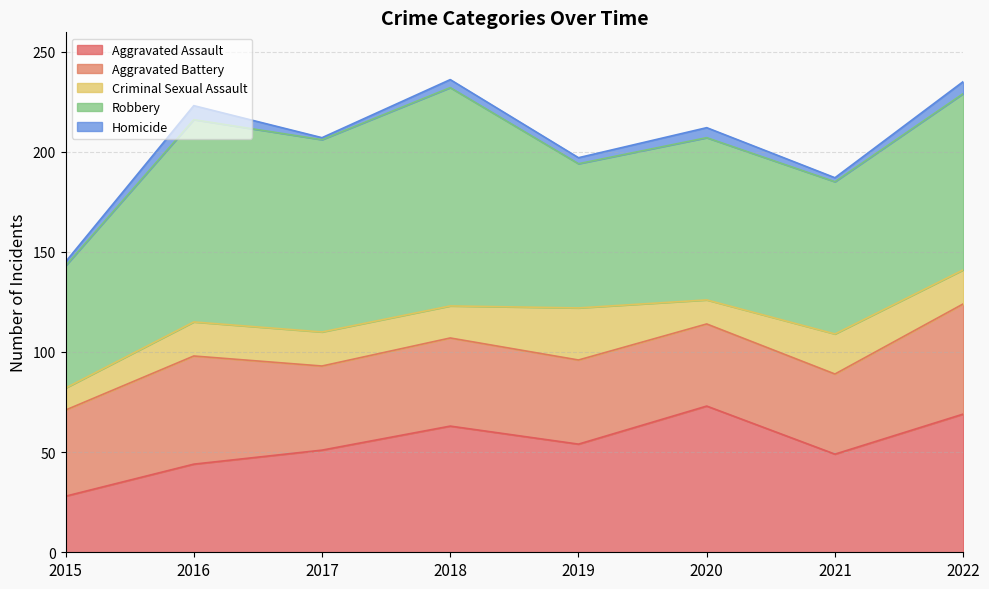

In Homicide, how many points are lower than both neighbors (excluding endpoints)?

3